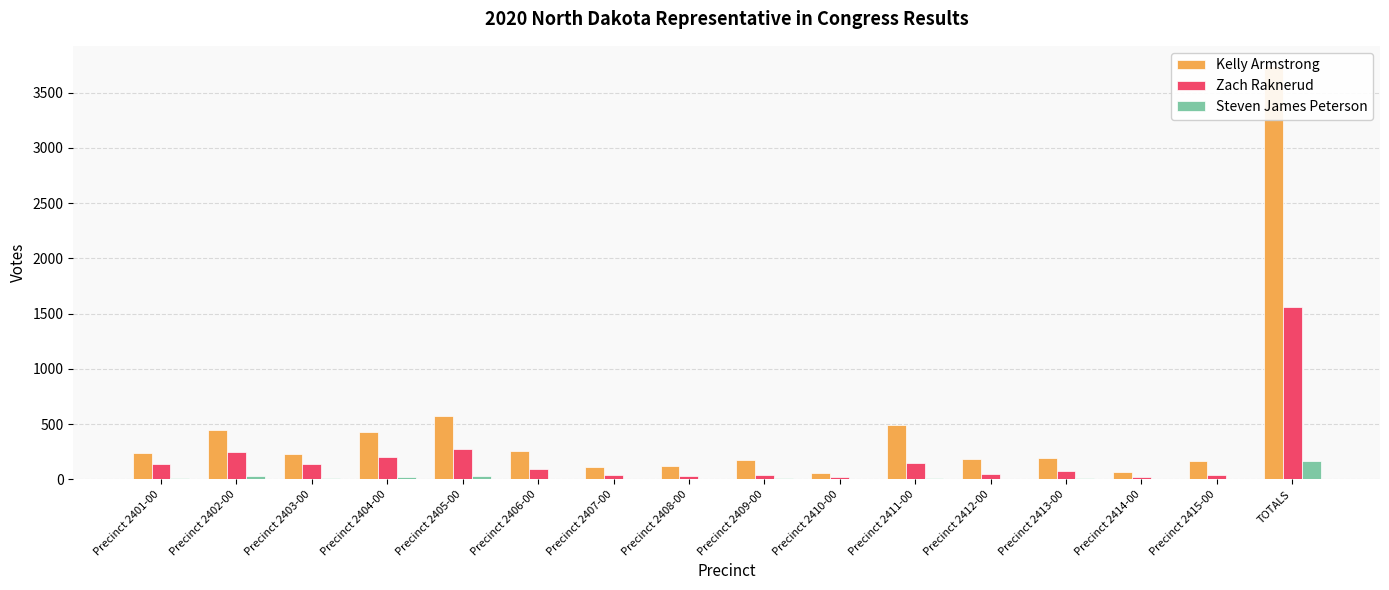

What is the sum of the Steven James Peterson values at Precinct 2410-00 and Precinct 2413-00?

13